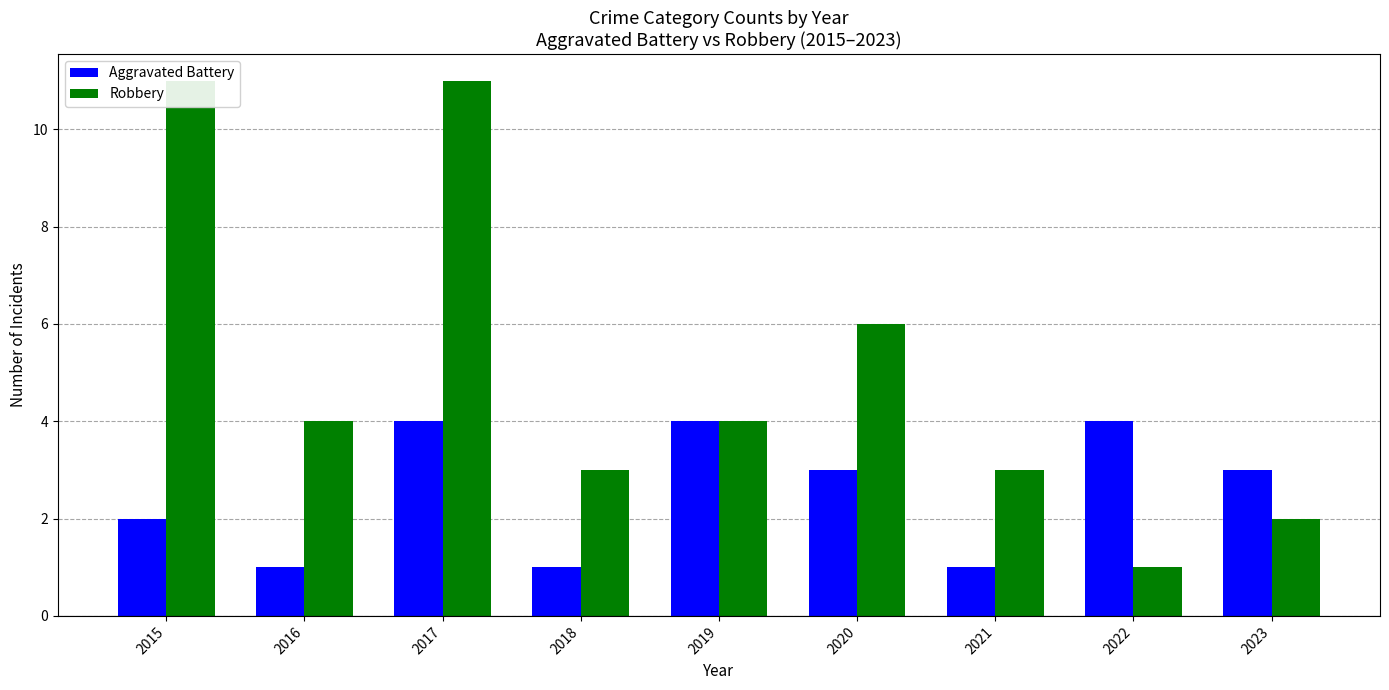

Which has a higher value, 2023 or 2017?

2017